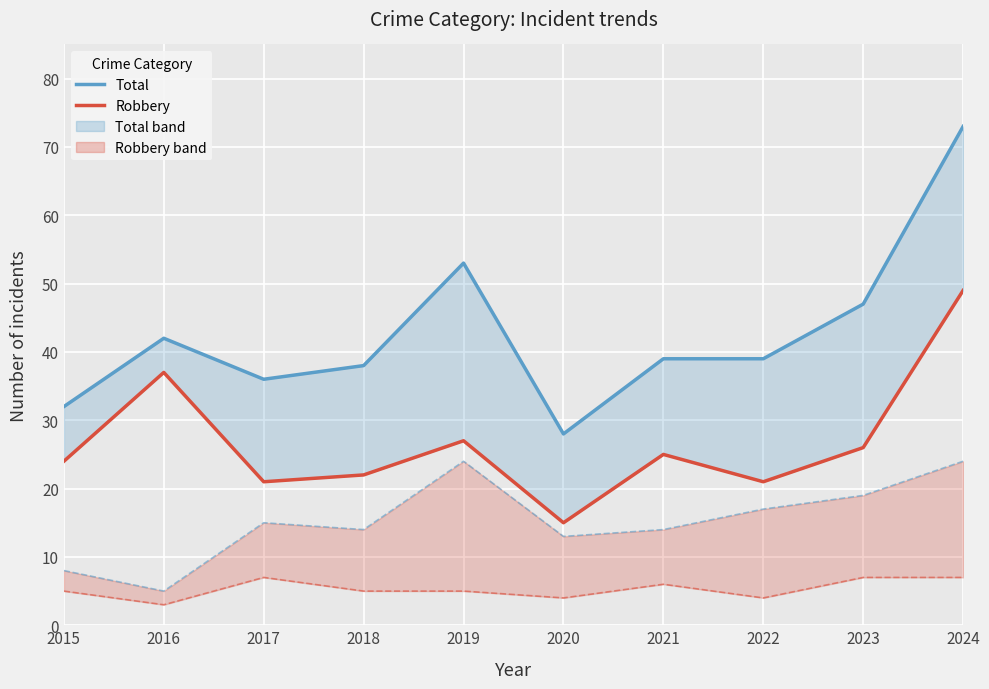

Rank the categories by Total value from lowest to highest.

2020, 2015, 2017, 2018, 2021, 2022, 2016, 2023, 2019, 2024